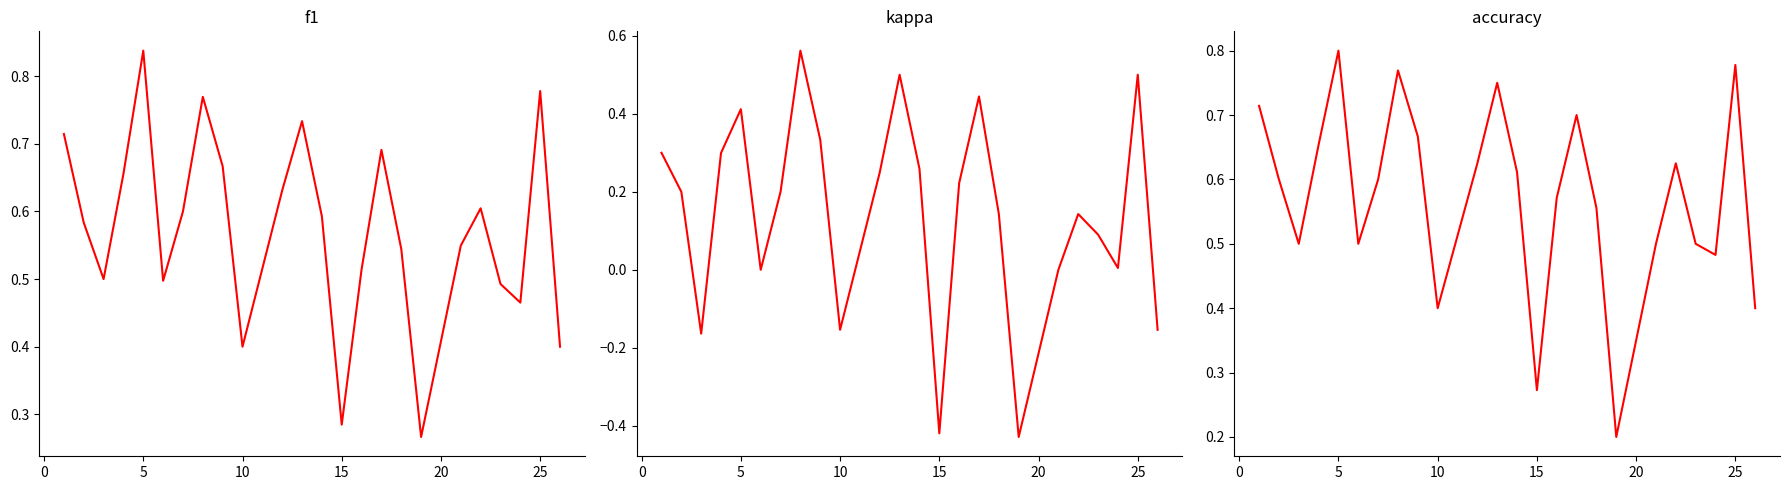

What is the value of the f1 point at the 3rd from the left?

0.5